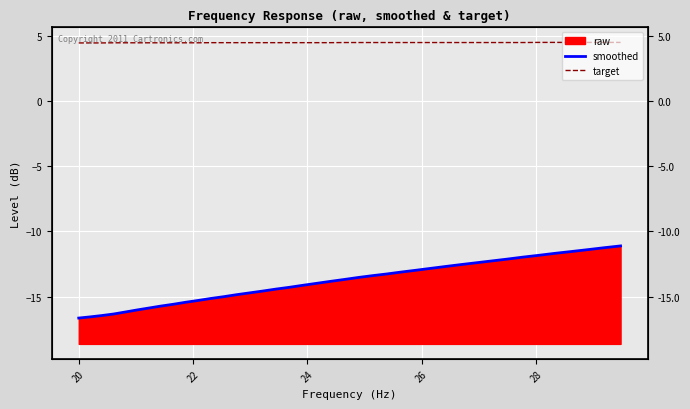

True or false: target and smoothed intersect in this chart.

False